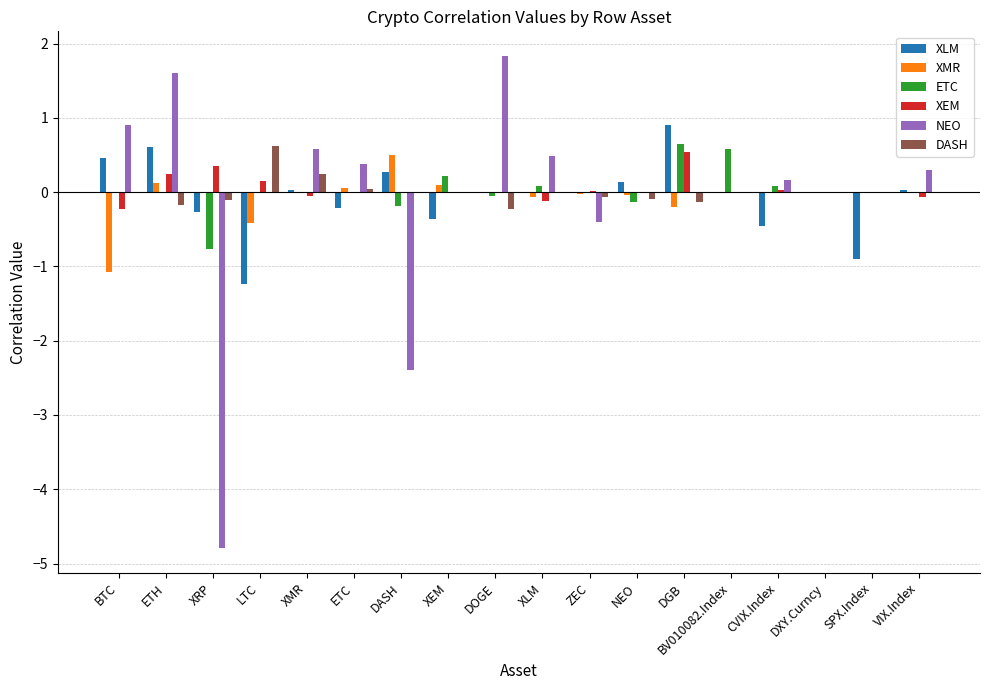

What is the sum of the XMR values at DOGE and ETC?

0.1